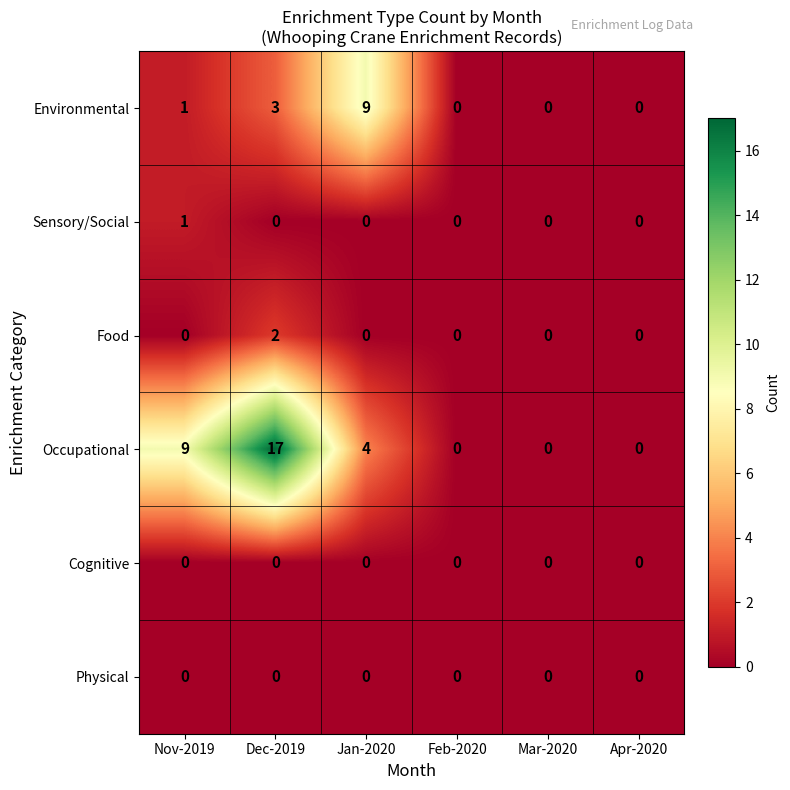

What is the difference between the second highest and minimum values in the Environmental series?

3